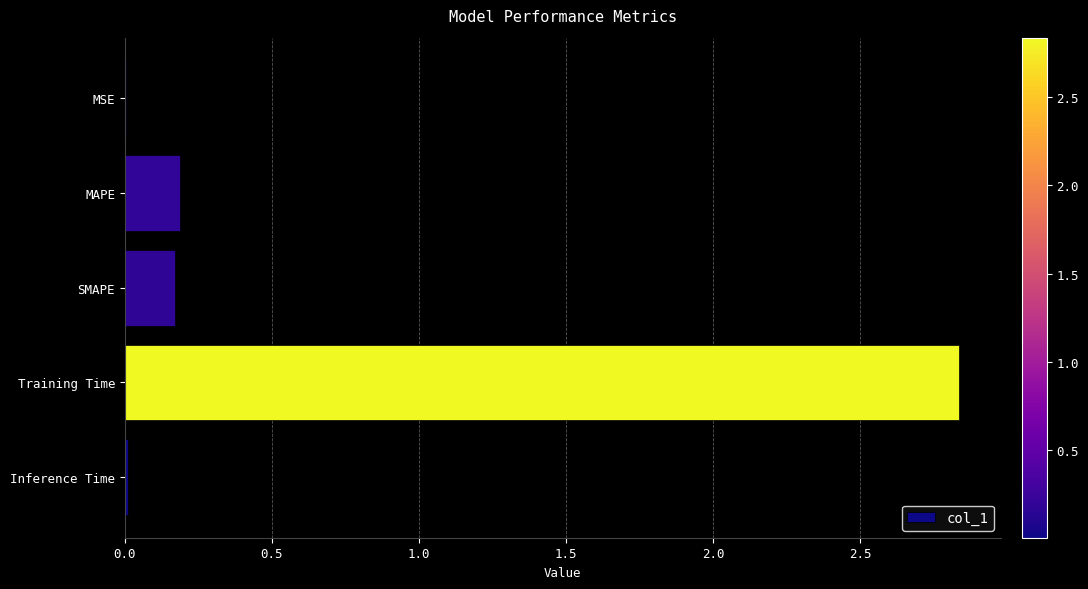

True or false: the data shows 0.0 at MSE.

True